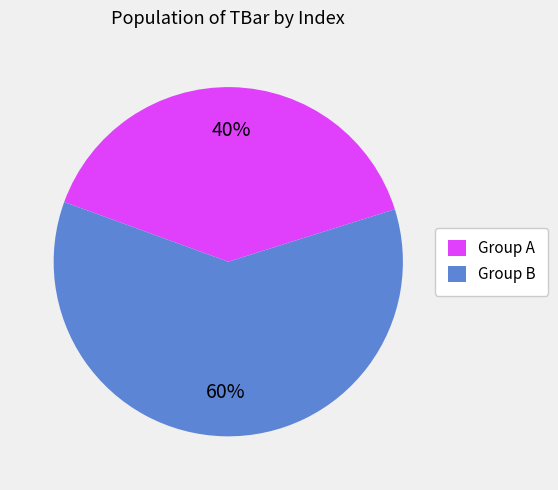

Count the number of slices in the pie.

2